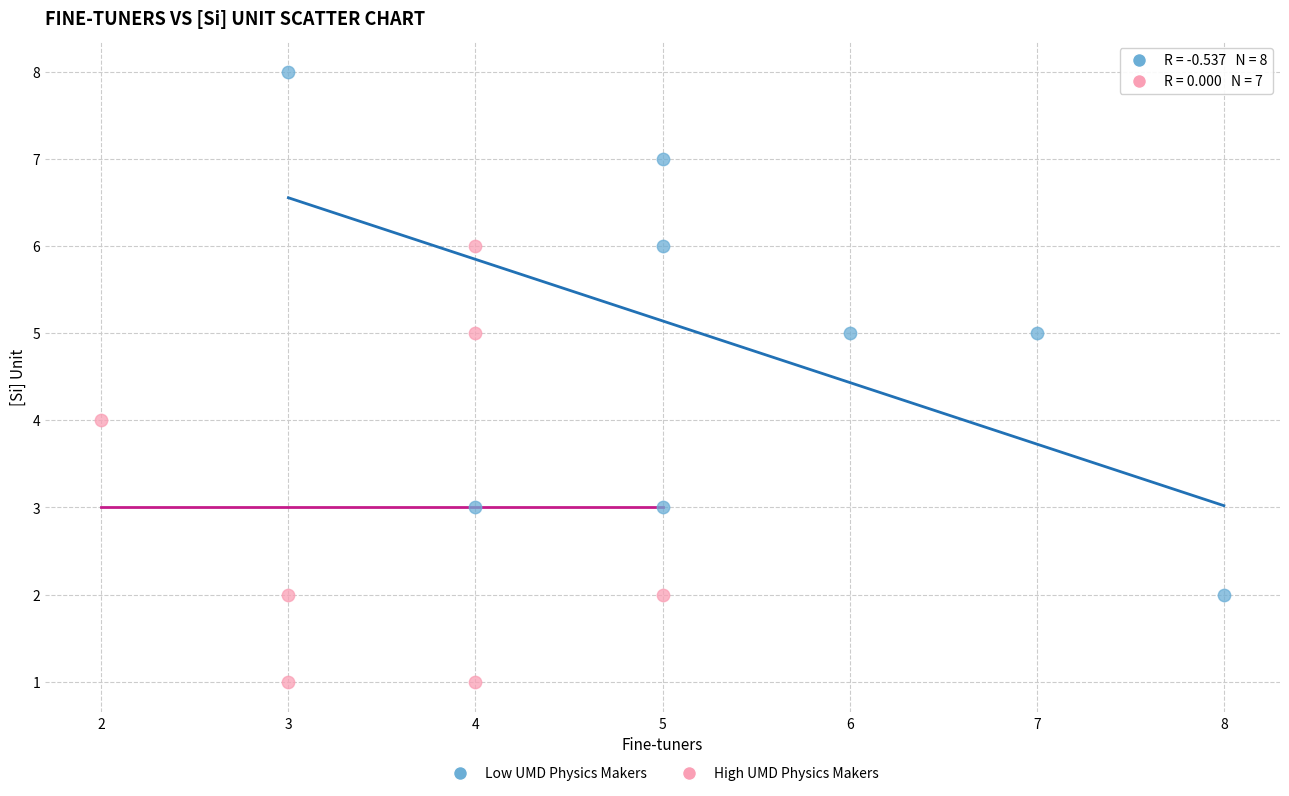

Which series has the largest Y range (max minus min)?

Low UMD Physics Makers